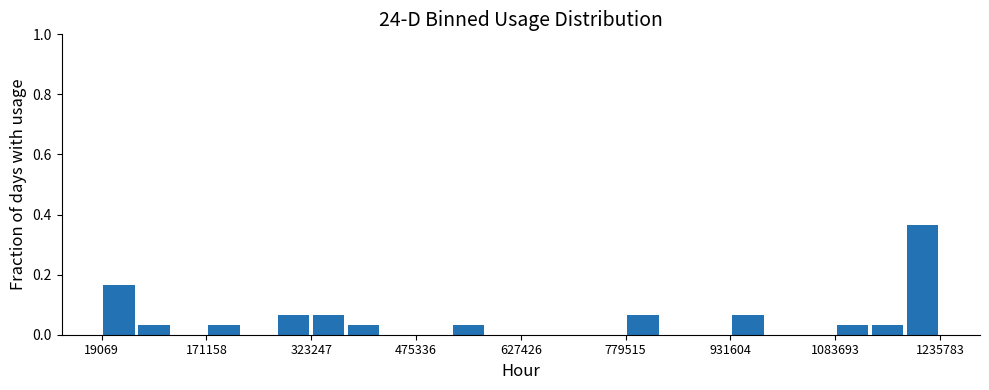

Around what value on the x-axis is the tallest bar? Give the approximate position of its centre, as read against the axis.

1220000